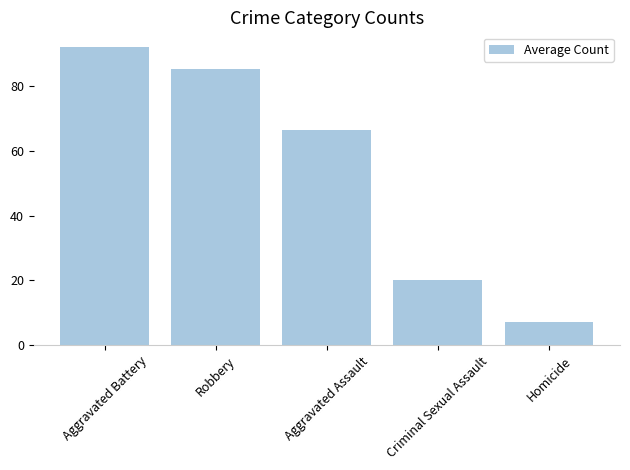

How many values exceed 66?

3